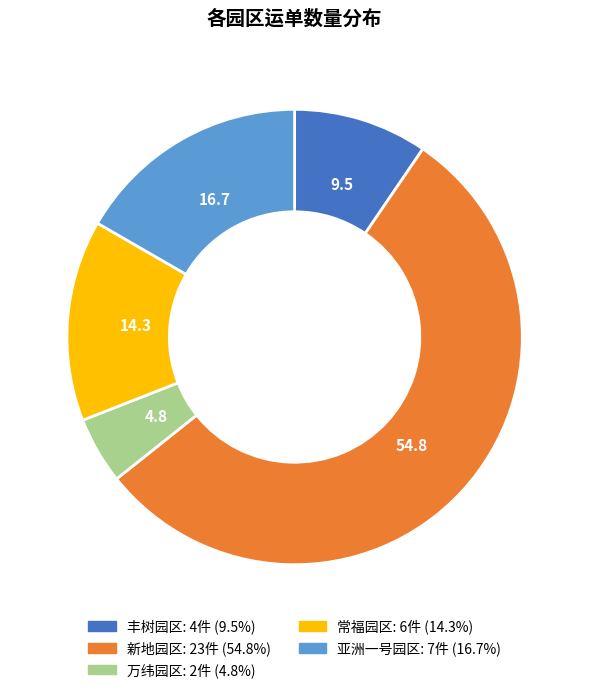

Which has a higher value, 新地园区 or 亚洲一号园区?

新地园区